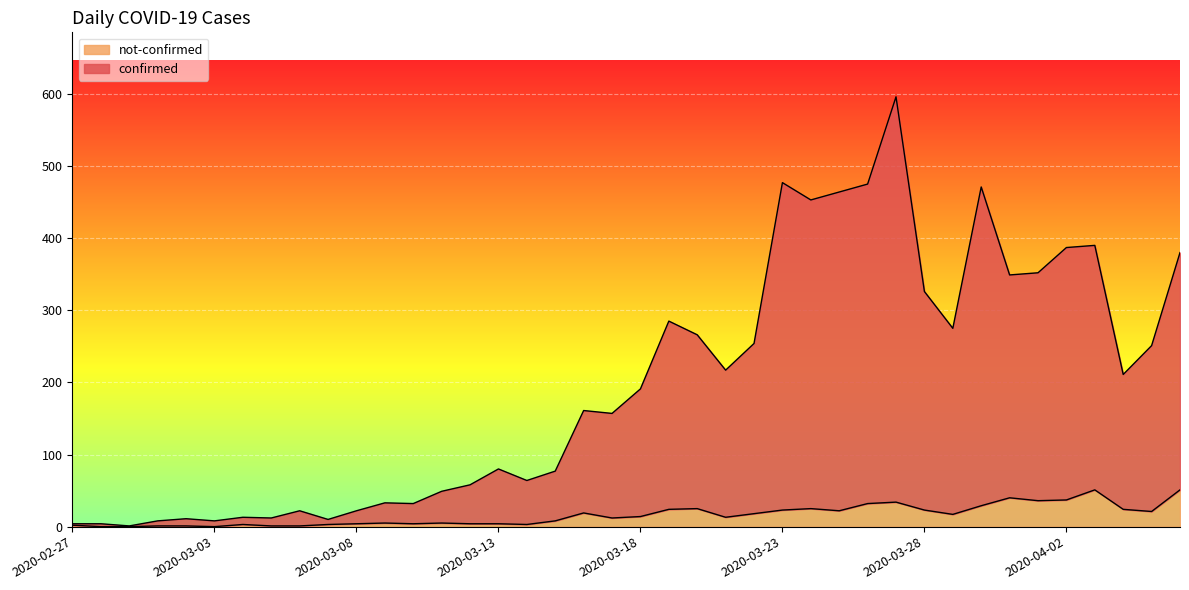

How many distinct data groups are displayed?

2